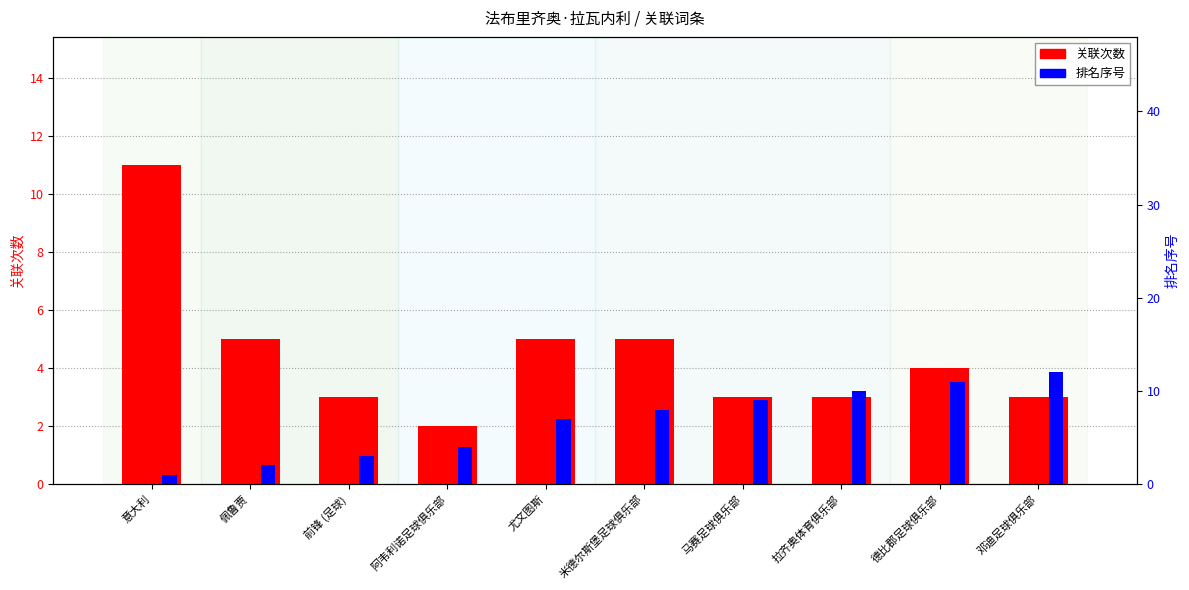

What value does the 排名序号 series have at 尤文图斯?

7